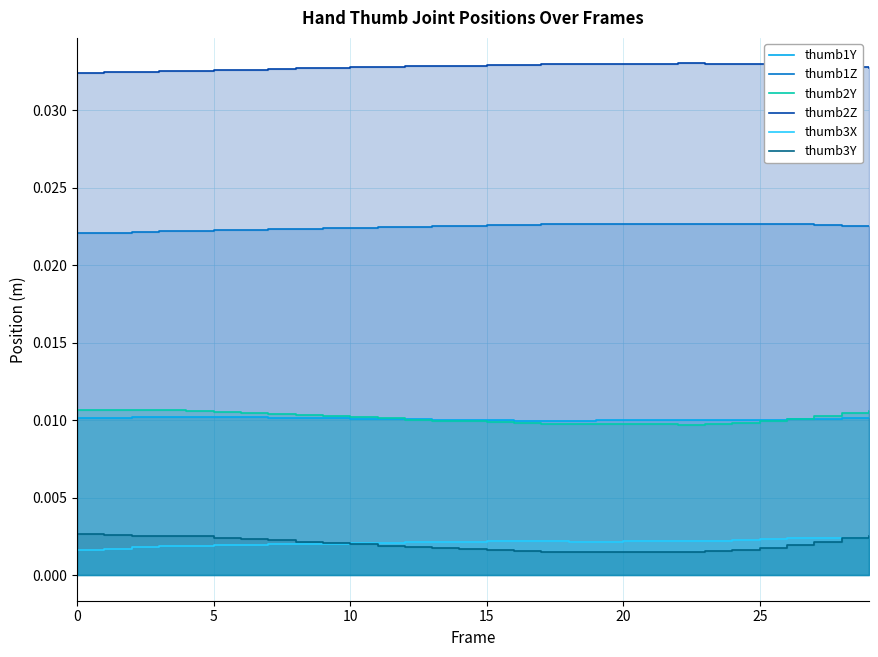

The thumb3Y series shows 0.0 at 30. True or false?

False